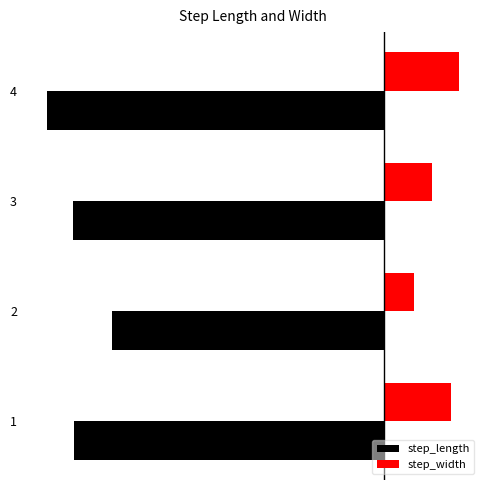

Reading left to right, list all the values displayed in this chart.

step_length: -0.8	-0.7	-0.8	-0.9
step_width: 0.2	0.1	0.1	0.2